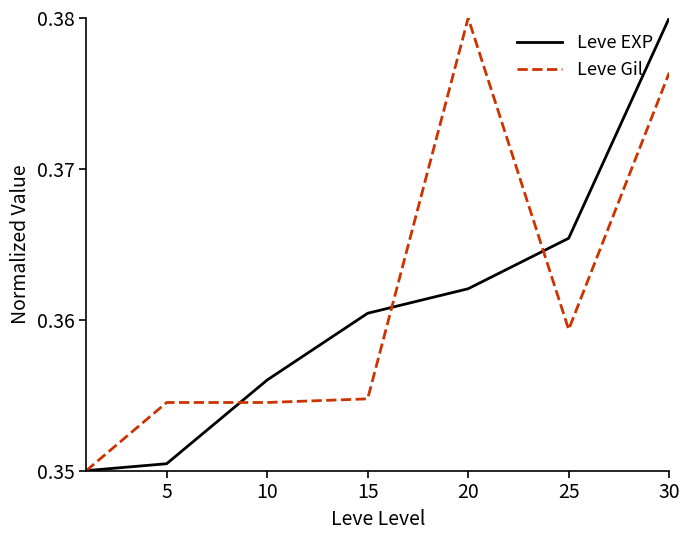

What are all the series names shown in the legend?

Leve EXP, Leve Gil